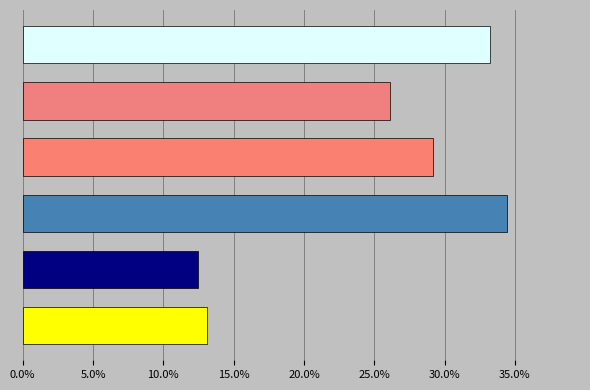

Read the Strikes/mm2 value at 6.

0.1